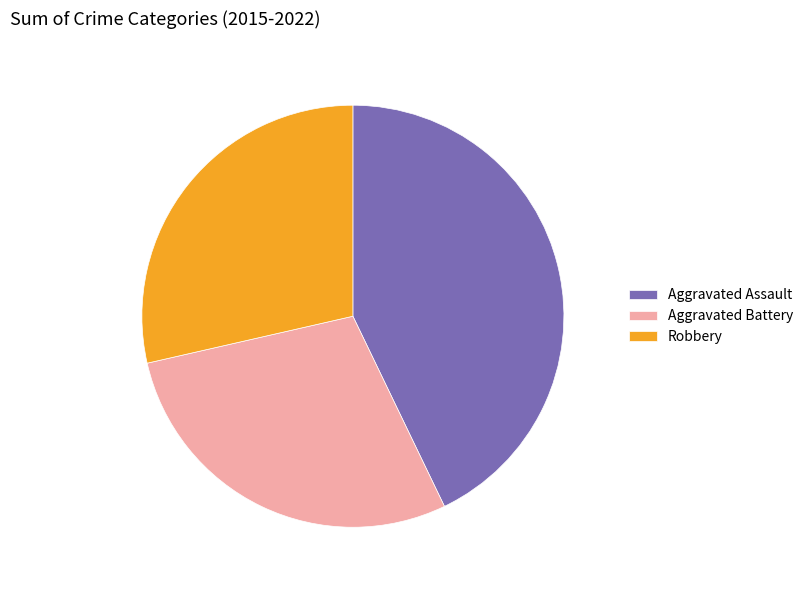

True or false: Aggravated Battery accounts for 19% of the total.

False